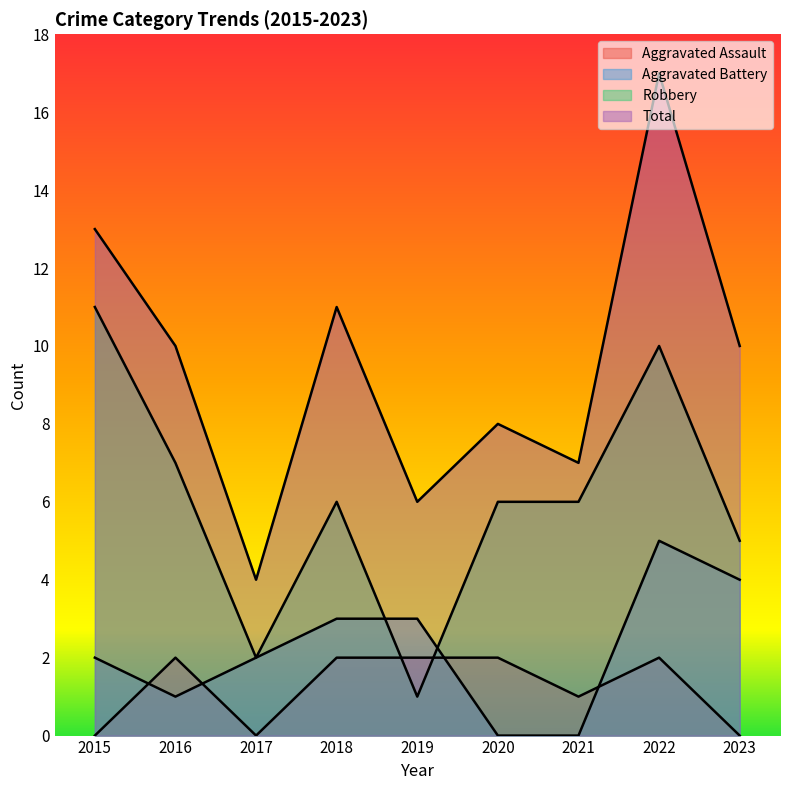

How many data points in Aggravated Battery are above 2?

4